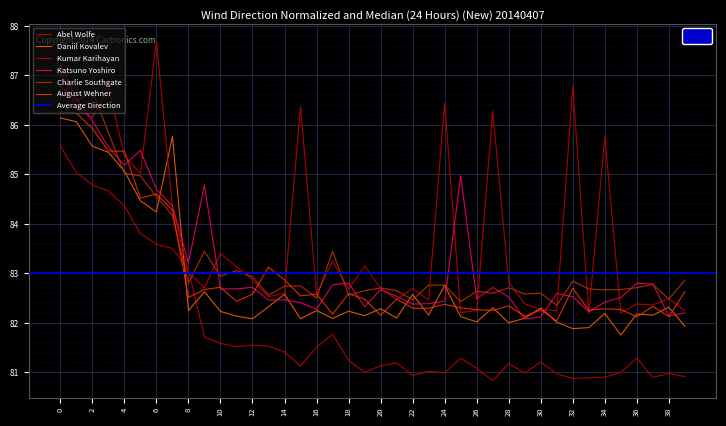

Which has a higher value, 18 or 27?

18